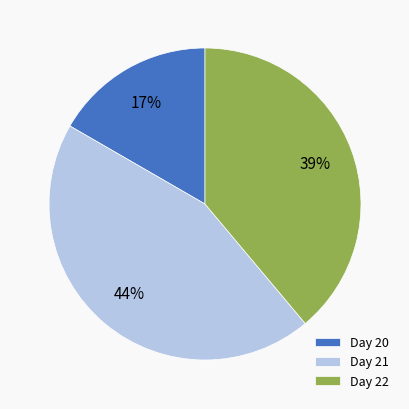

To the nearest percent, what is the average slice percentage?

33%